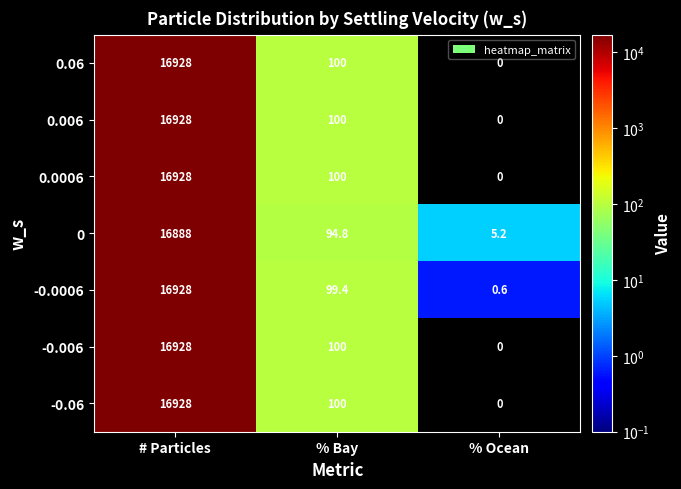

At which category is the sum across all series the highest?

# Particles